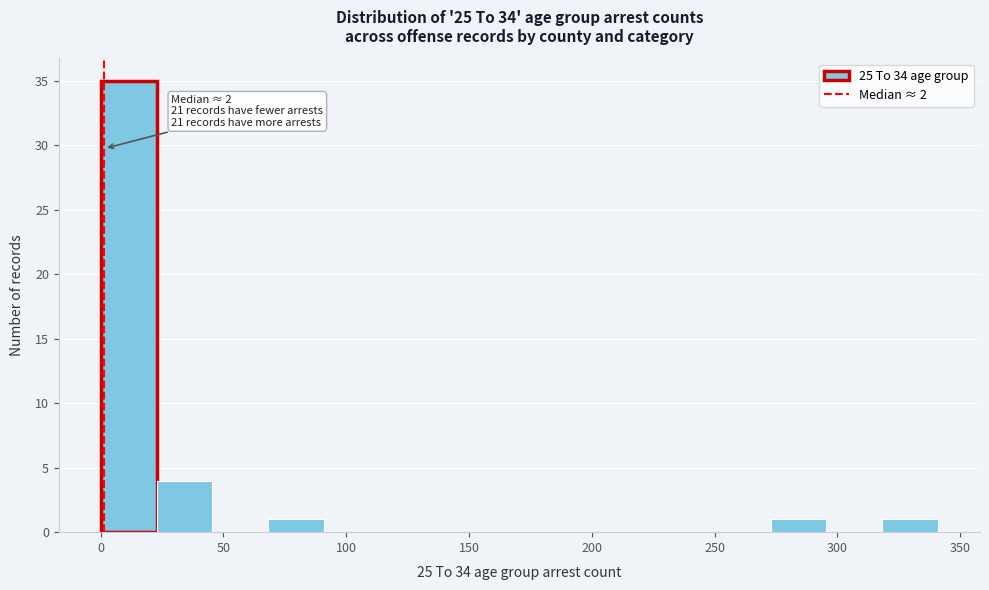

Which range on the x-axis has the tallest bar?

0 to 25